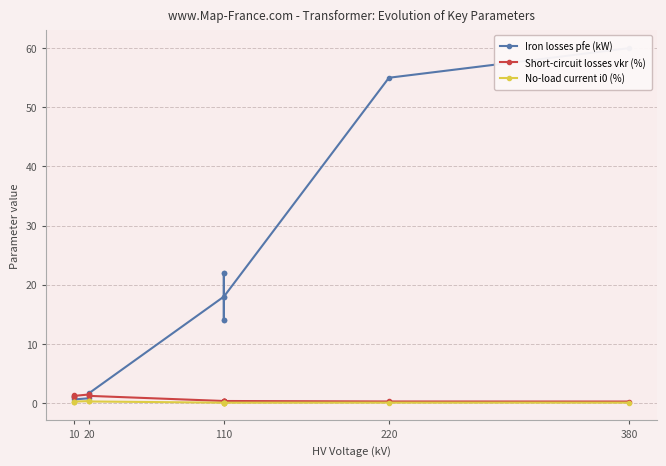

How many interior local peaks does the No-load current i0 (%) series have?

3